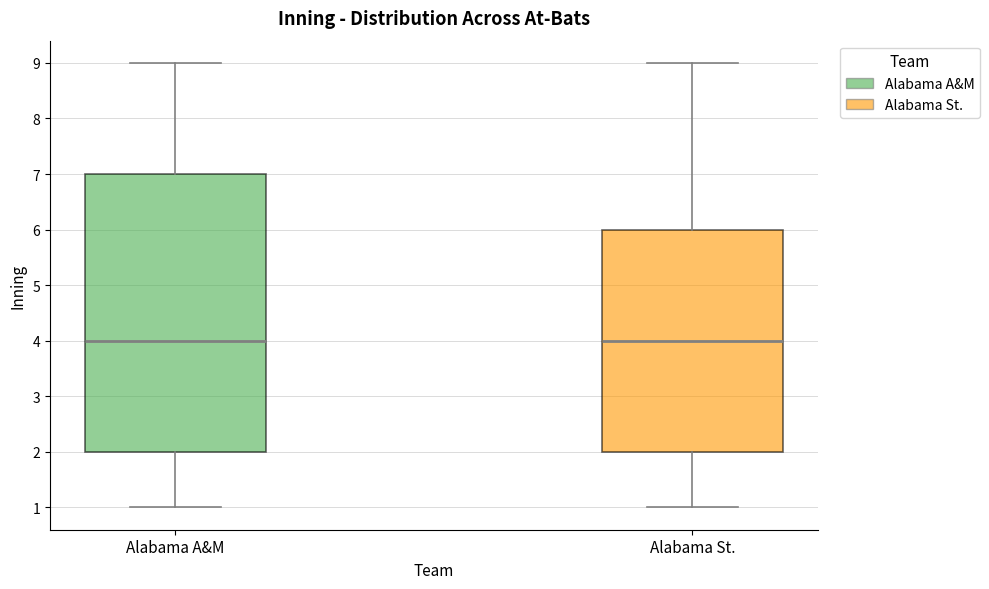

Where does the median line of the box for Alabama St. sit on the y-axis? The values are not printed on the chart, so give them approximately, as read against the axis.

4